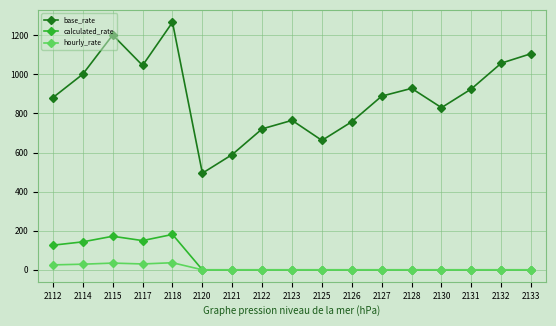

List the series in order of their peak value, lowest first.

hourly_rate, calculated_rate, base_rate